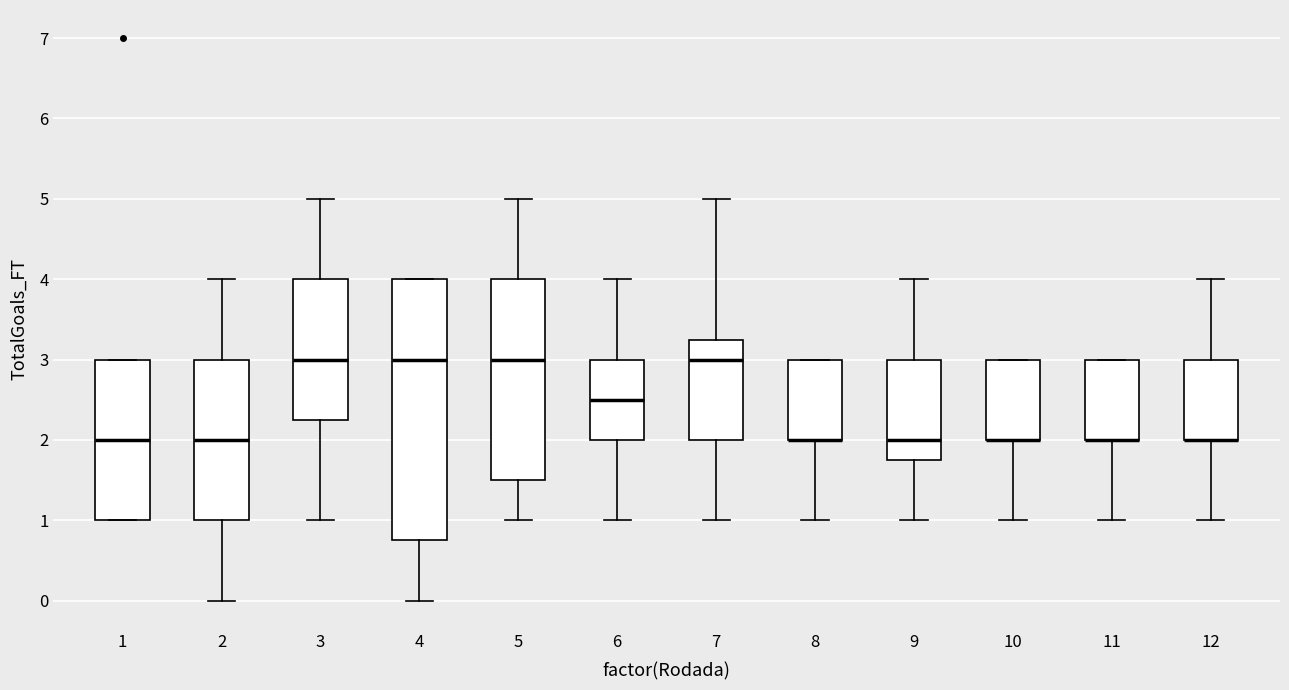

Reading left to right, transcribe this box plot: for each box, give where its median line is, the range the box spans, and where its two whiskers end, as read against the y-axis. The values are not printed on the chart, so give them approximately, as read against the axis.

1: median 2.0, box 1.0 to 3.0, whiskers 1.0 to 3.0
2: median 2.0, box 1.0 to 3.0, whiskers 0.0 to 4.0
3: median 3.0, box 2.3 to 4.0, whiskers 1.0 to 5.0
4: median 3.0, box 0.8 to 4.0, whiskers 0.0 to 4.0
5: median 3.0, box 1.5 to 4.0, whiskers 1.0 to 5.0
6: median 2.5, box 2.0 to 3.0, whiskers 1.0 to 4.0
7: median 3.0, box 2.0 to 3.3, whiskers 1.0 to 5.0
8: median 2.0 (drawn on the box's lower edge), box 2.0 to 3.0, whiskers 1.0 to 3.0
9: median 2.0, box 1.8 to 3.0, whiskers 1.0 to 4.0
10: median 2.0 (drawn on the box's lower edge), box 2.0 to 3.0, whiskers 1.0 to 3.0
11: median 2.0 (drawn on the box's lower edge), box 2.0 to 3.0, whiskers 1.0 to 3.0
12: median 2.0 (drawn on the box's lower edge), box 2.0 to 3.0, whiskers 1.0 to 4.0